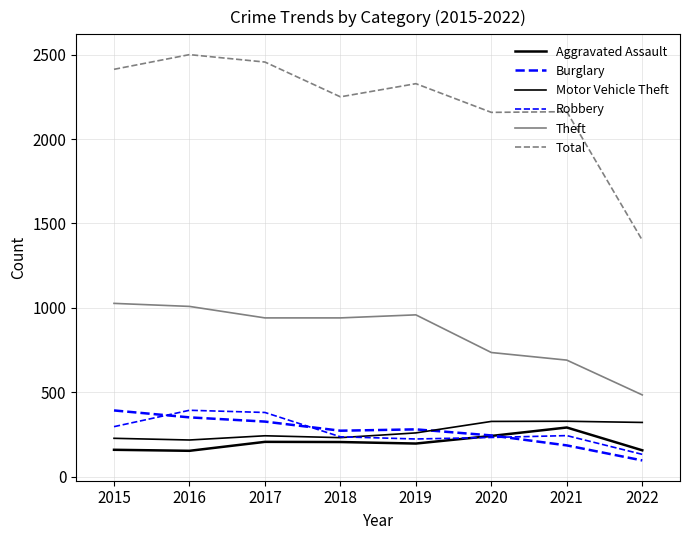

What is the difference between the highest and lowest values at 2022?

1304